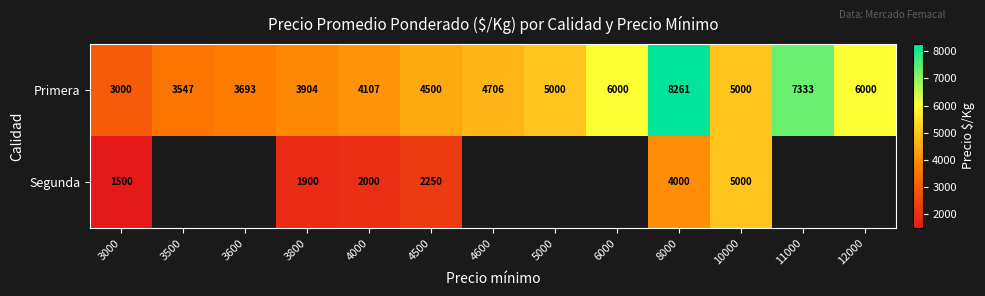

True or false: Primera has a value of 2246 at 3800.

False